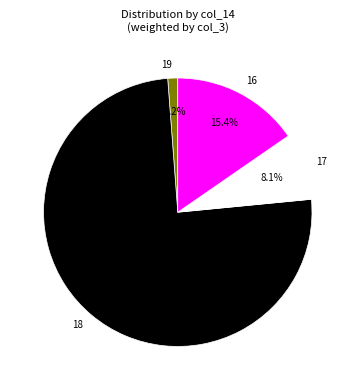

Rank the categories by value from highest to lowest.

18, 16, 17, 19